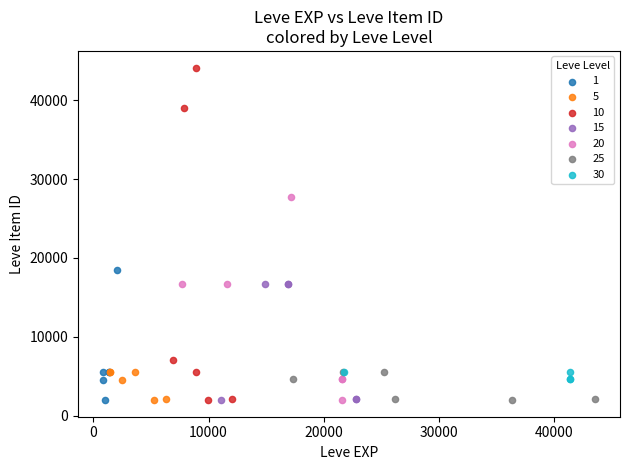

Which series has the widest spread of Y values?

10